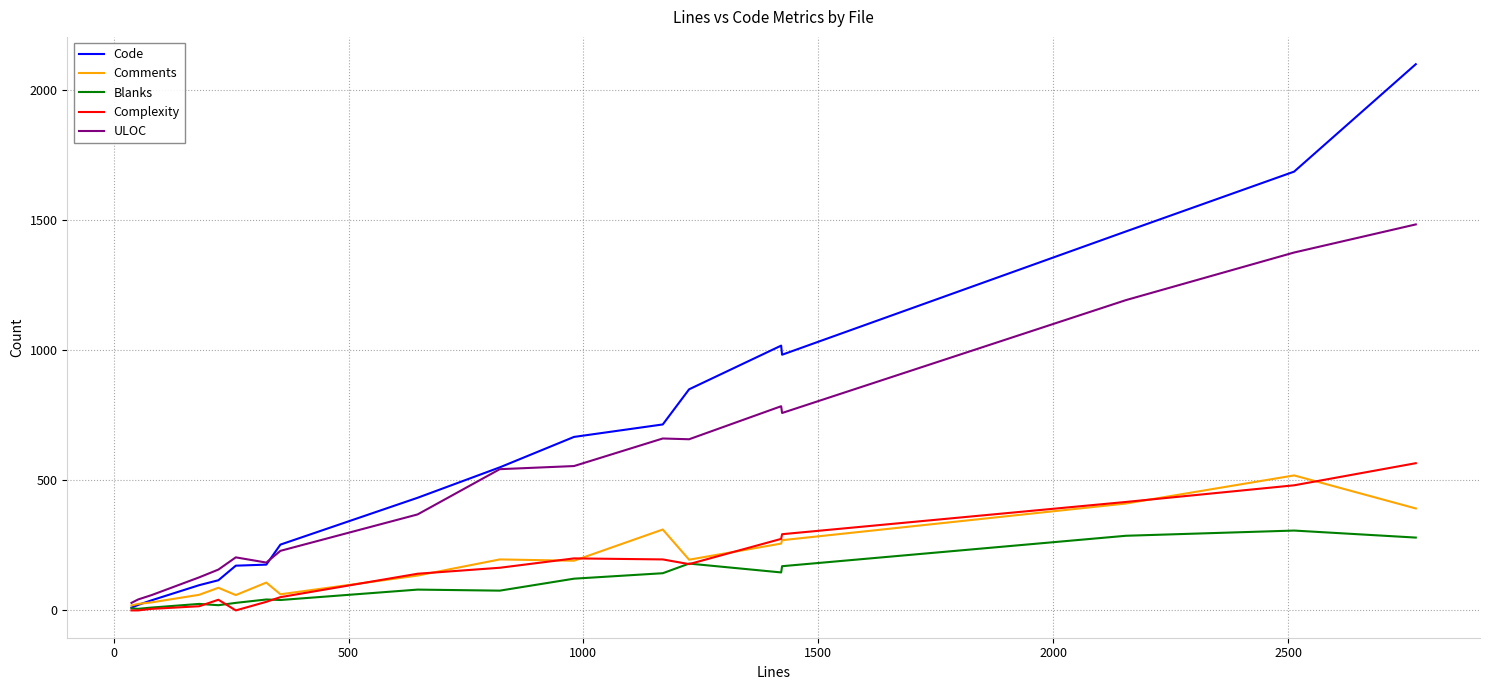

What is the maximum value shown in the chart?

2100